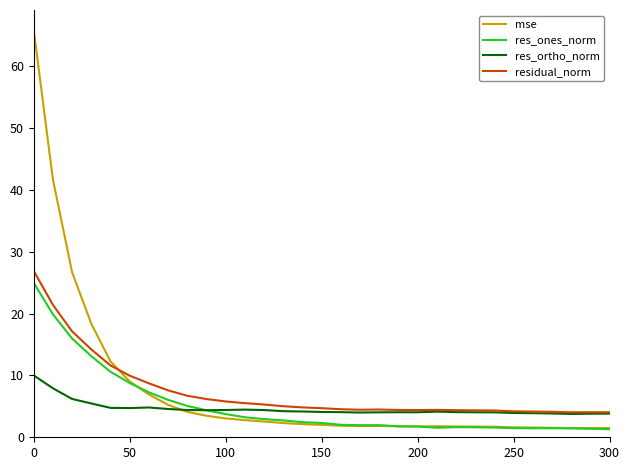

What is the greatest value displayed?

65.9